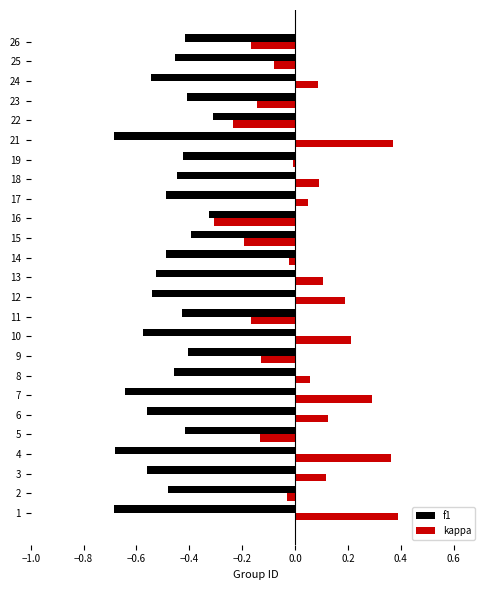

What is the sum of all kappa values?

0.8